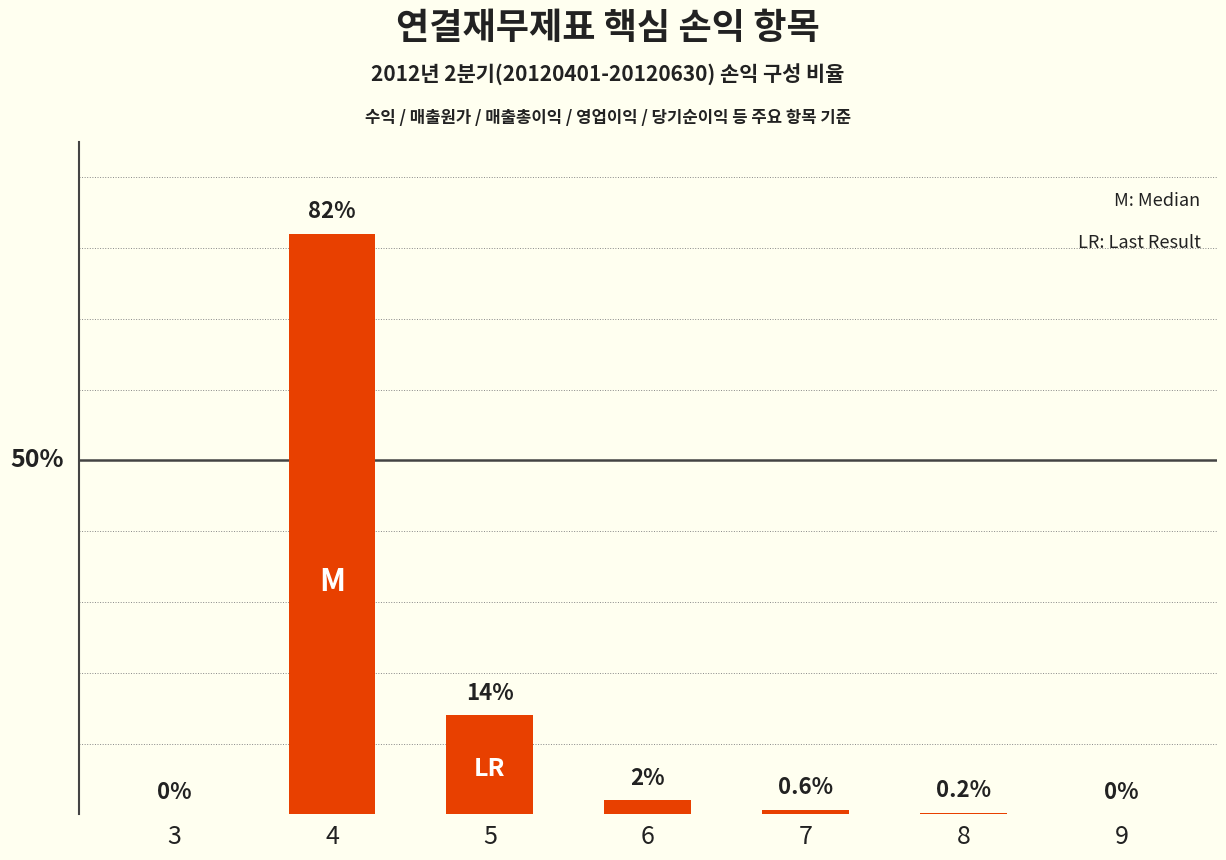

How many distinct data groups are displayed?

1